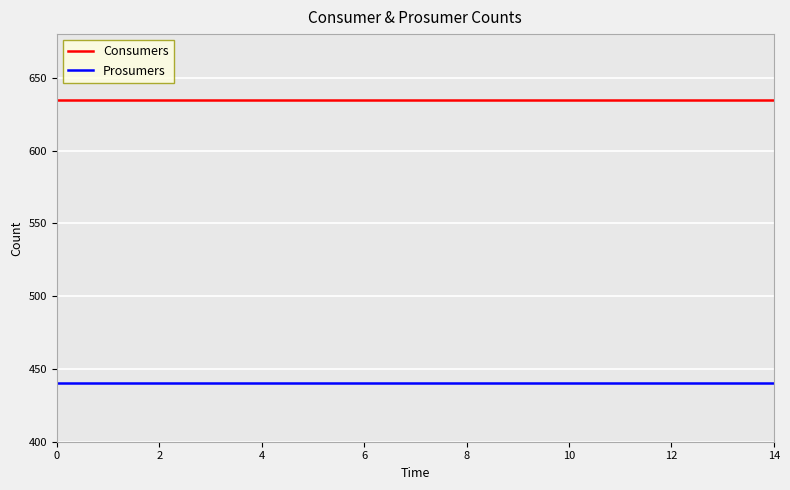

True or false: Consumers and Prosumers intersect in this chart.

False